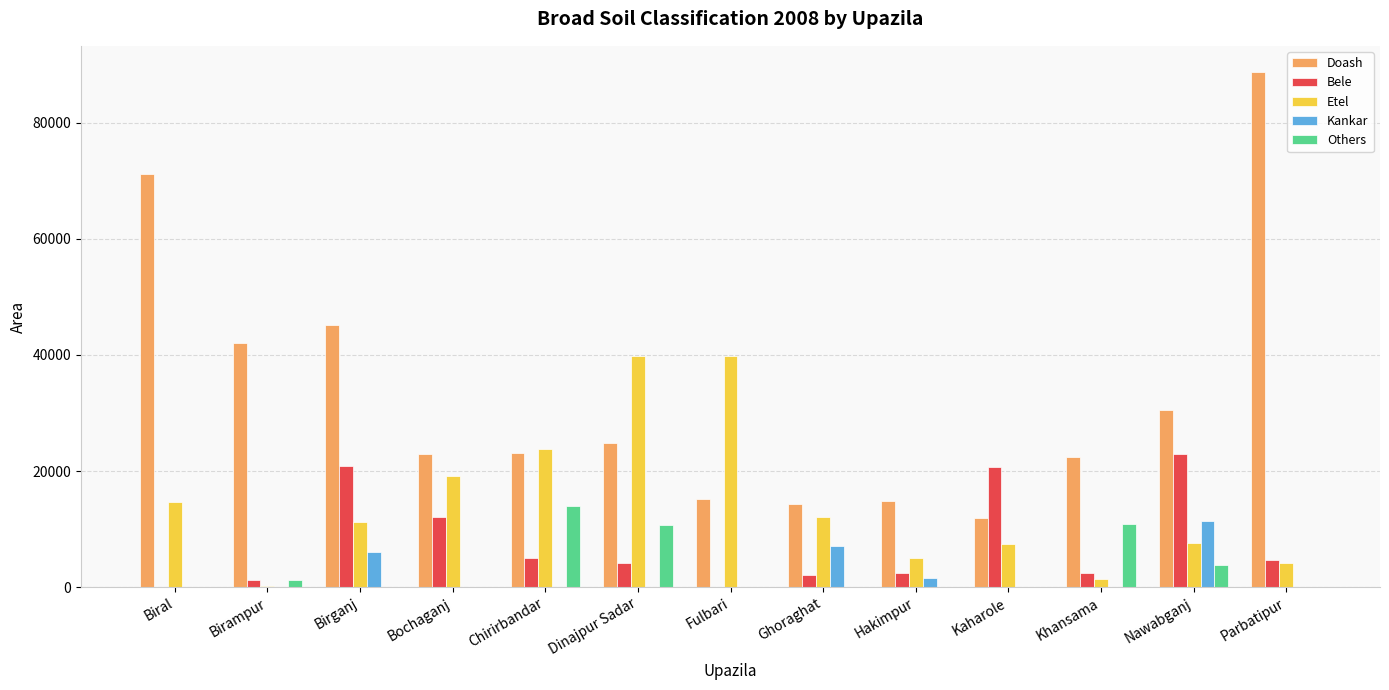

Is the value of Others at Nawabganj greater than the value of Etel at Nawabganj?

No